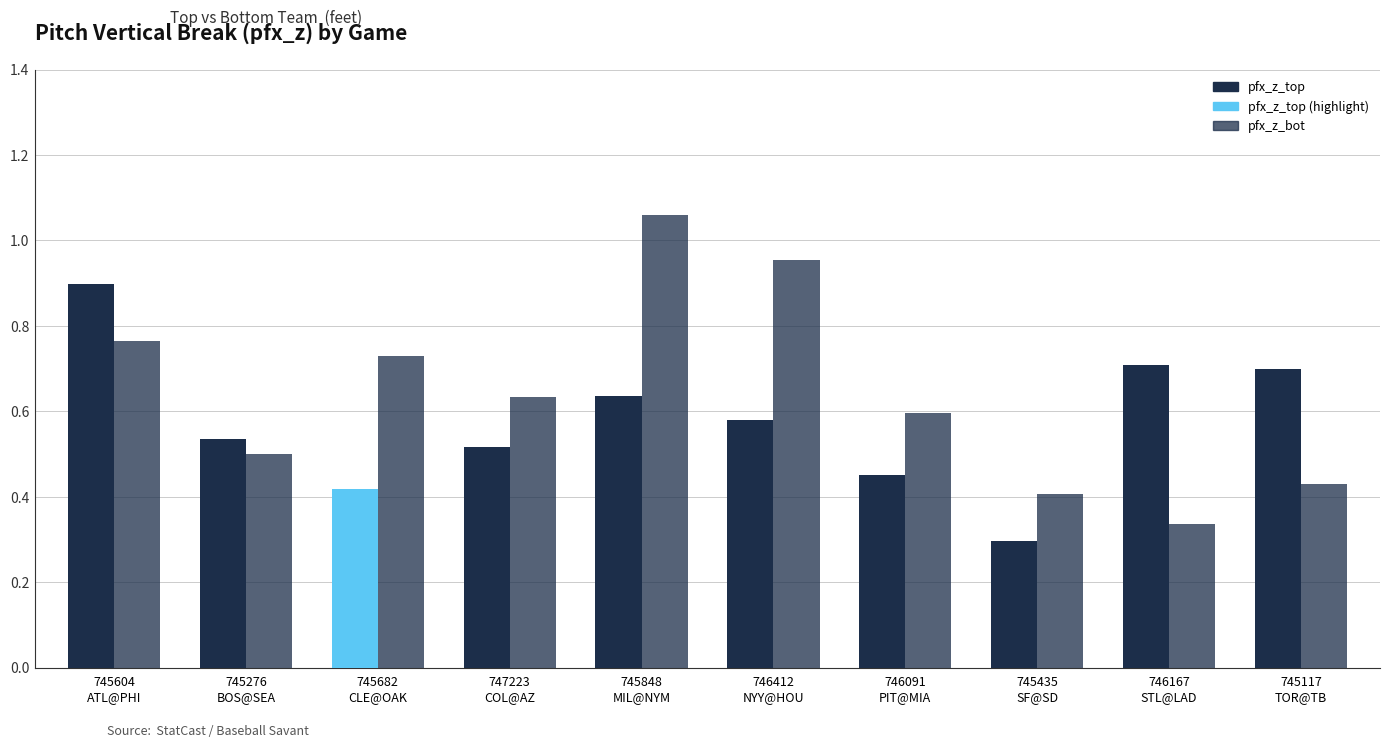

What is the difference between the highest and lowest values at 745848
MIL@NYM?

0.4